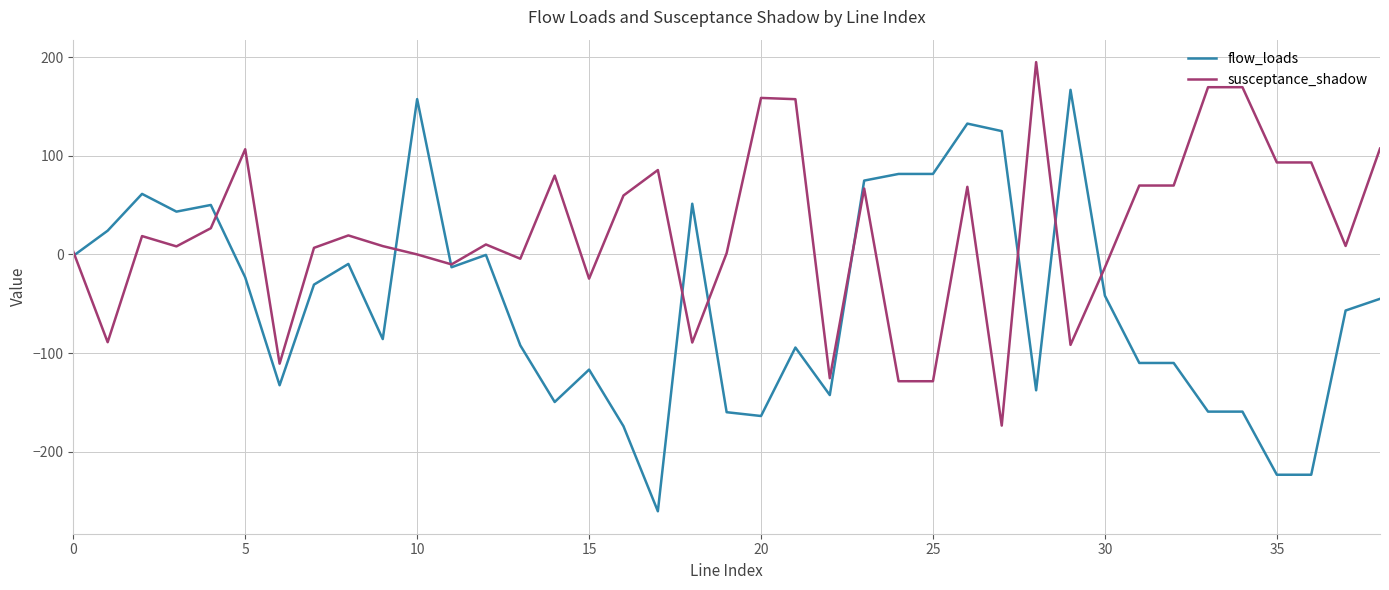

Which series has the largest range (max minus min)?

flow_loads